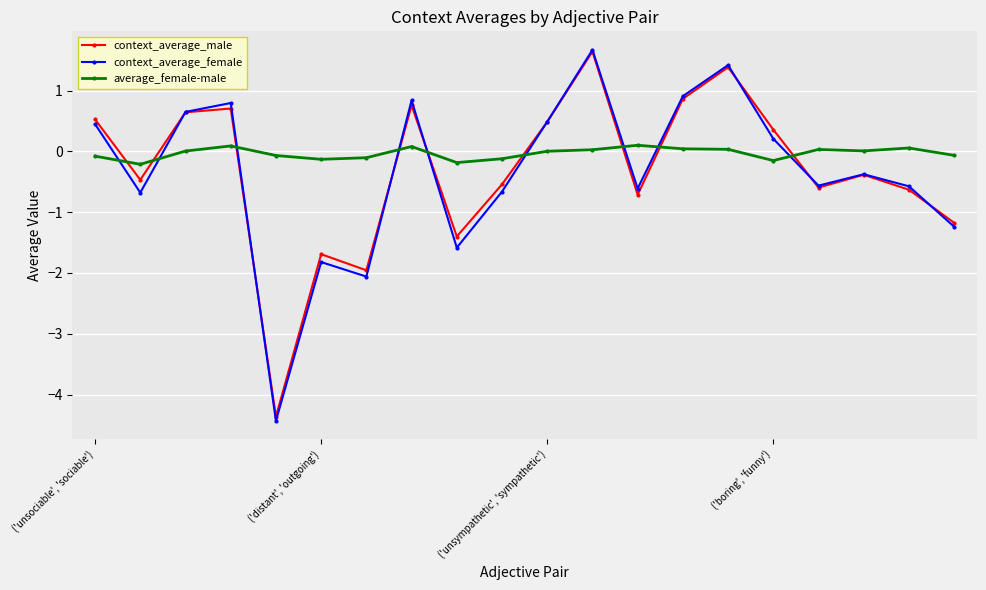

What is the value of the context_average_male point at the 12th from the left?

1.6